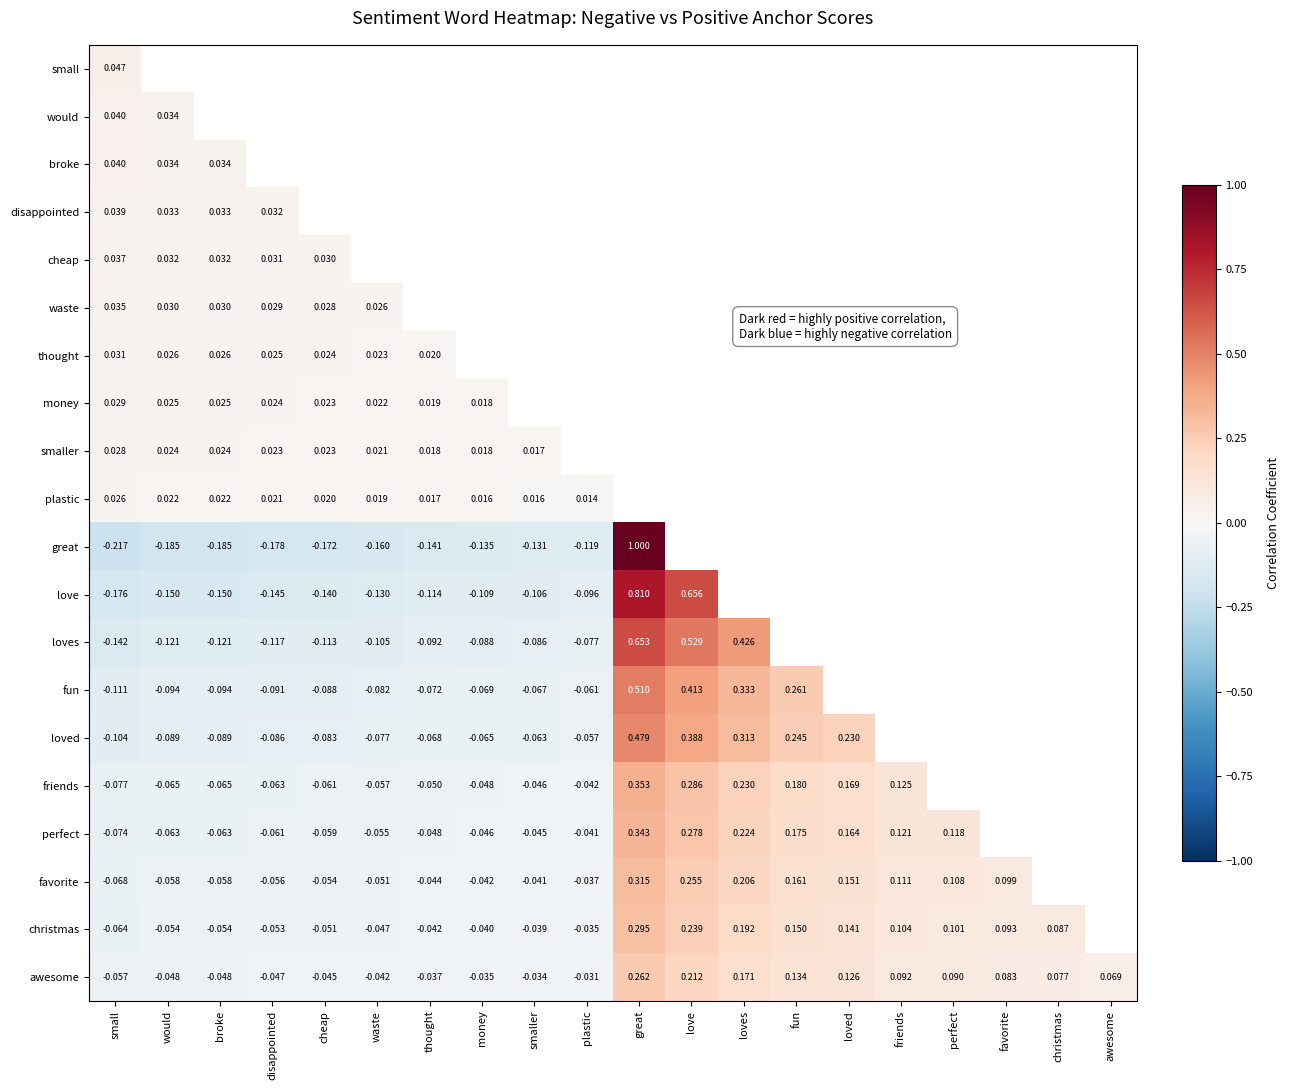

Is the value of christmas at fun greater than the value of awesome at awesome?

Yes